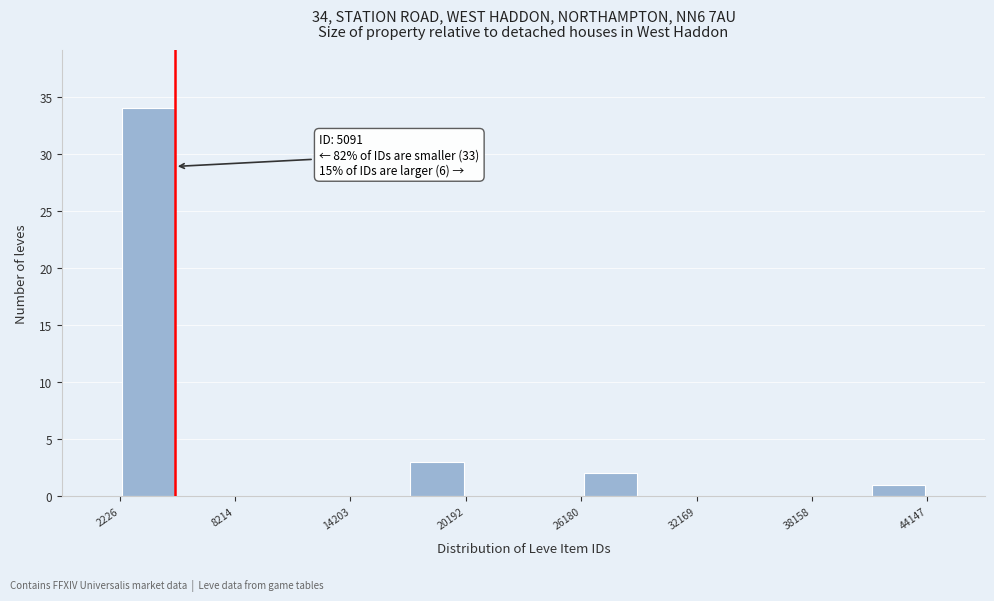

Around what value on the x-axis is the tallest bar? Give the approximate position of its centre, as read against the axis.

4000